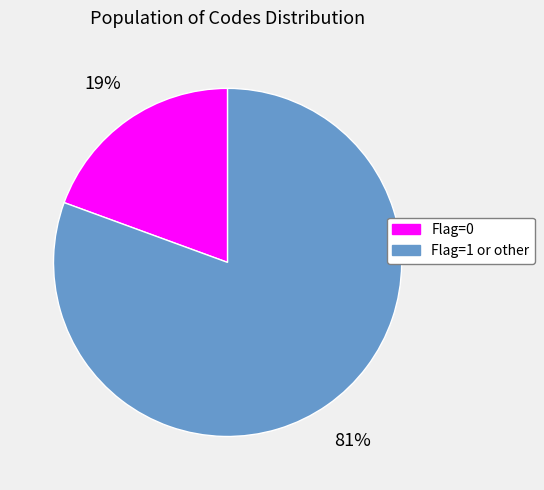

Is there any slice that represents more than half of the pie?

Yes